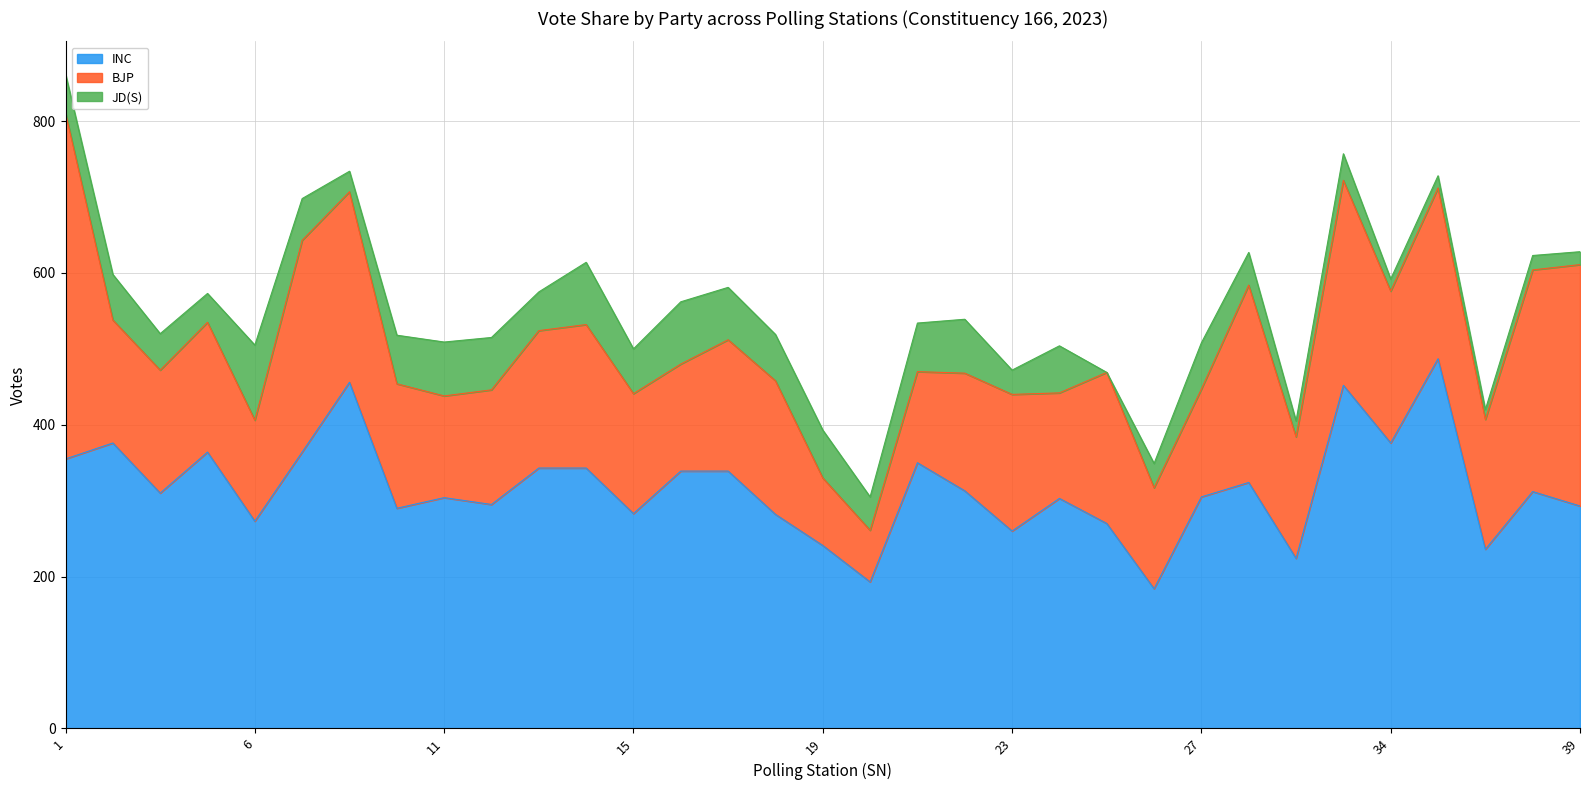

In BJP, how many points are higher than both neighbors (excluding endpoints)?

9